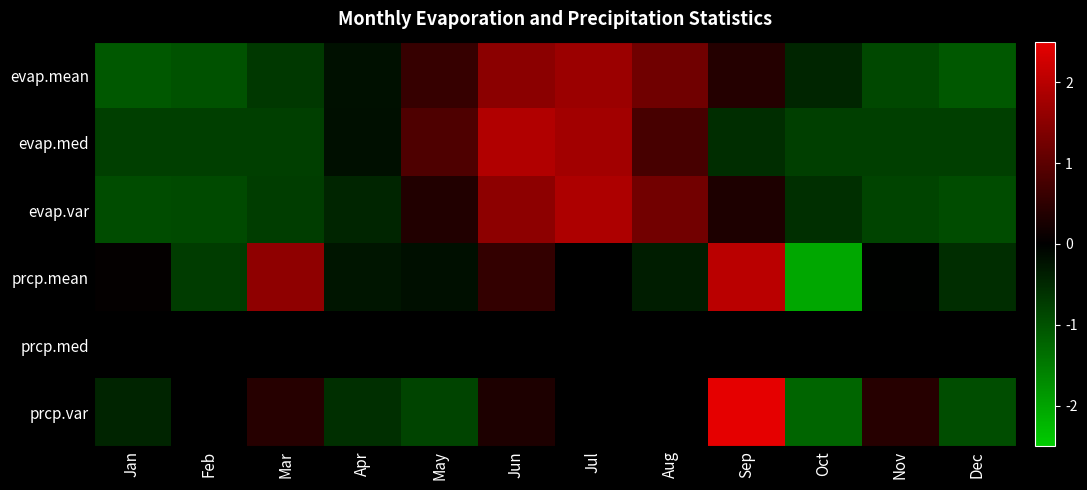

Reading left to right, extract all data points from this chart.

evap.mean: Jan=-1.1	Feb=-1.0	Mar=-0.7	Apr=-0.2	May=0.6	Jun=1.5	Jul=1.7	Aug=1.2	Sep=0.4	Oct=-0.5	Nov=-0.9	Dec=-1.1
evap.med: Jan=-0.8	Feb=-0.8	Mar=-0.8	Apr=-0.2	May=0.9	Jun=1.9	Jul=1.8	Aug=0.8	Sep=-0.6	Oct=-0.8	Nov=-0.8	Dec=-0.8
evap.var: Jan=-0.9	Feb=-0.9	Mar=-0.8	Apr=-0.5	May=0.4	Jun=1.5	Jul=1.9	Aug=1.2	Sep=0.3	Oct=-0.6	Nov=-0.8	Dec=-0.9
prcp.mean: Jan=0.0	Feb=-0.7	Mar=1.5	Apr=-0.3	May=-0.2	Jun=0.6	Jul=0.0	Aug=-0.4	Sep=2.0	Oct=-2.0	Nov=-0.0	Dec=-0.6
prcp.med: Jan=0.0	Feb=0.0	Mar=0.0	Apr=0.0	May=0.0	Jun=0.0	Jul=0.0	Aug=0.0	Sep=0.0	Oct=0.0	Nov=0.0	Dec=0.0
prcp.var: Jan=-0.4	Feb=0.0	Mar=0.4	Apr=-0.6	May=-0.8	Jun=0.3	Jul=0.0	Aug=0.0	Sep=2.8	Oct=-1.2	Nov=0.4	Dec=-0.9